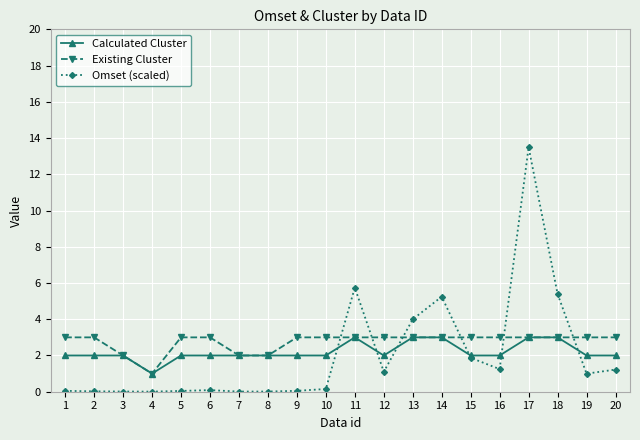

How many Existing Cluster values are between 3 and 4?

16